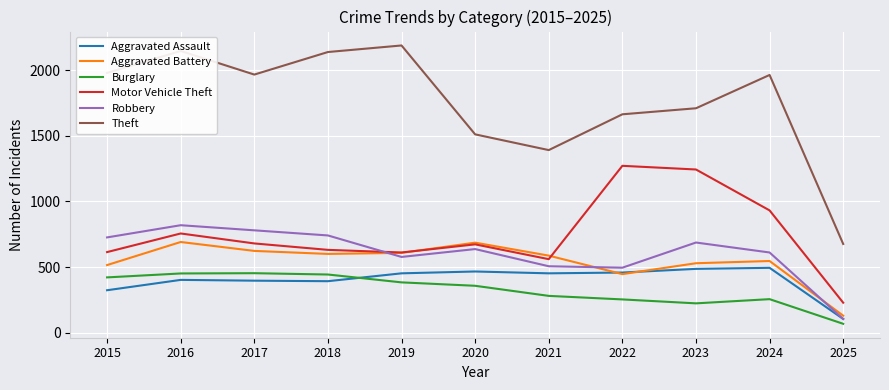

What are all the series names shown in the legend?

Aggravated Assault, Aggravated Battery, Burglary, Motor Vehicle Theft, Robbery, Theft